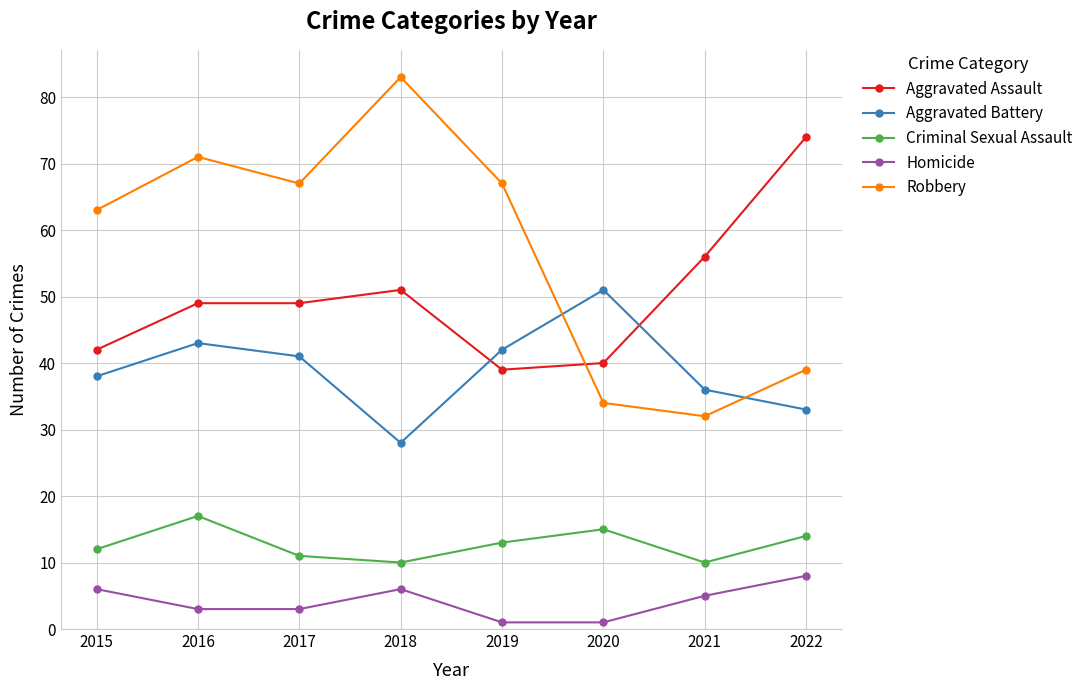

What is the sum of all Robbery values?

456